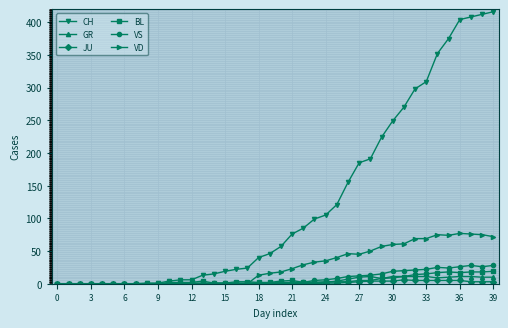

What is the maximum value for VD?

77